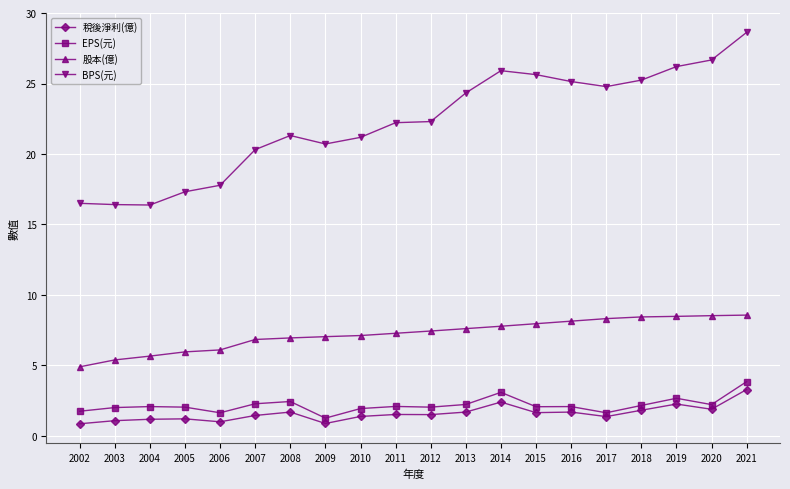

True or false: 稅後淨利(億) has more than 1 interior local peaks.

True